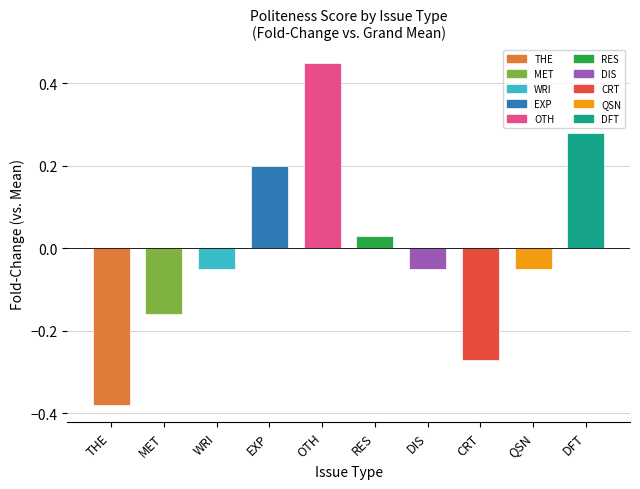

Which label corresponds to the smallest value in the chart?

THE